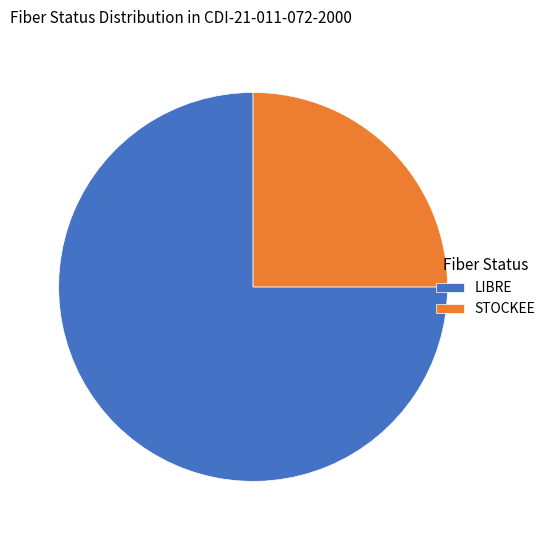

Is it true that STOCKEE is 37% of the pie?

False